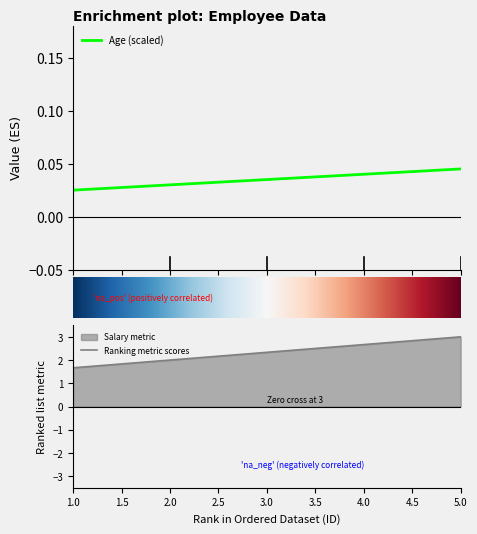

Which series has the largest range (max minus min)?

Salary